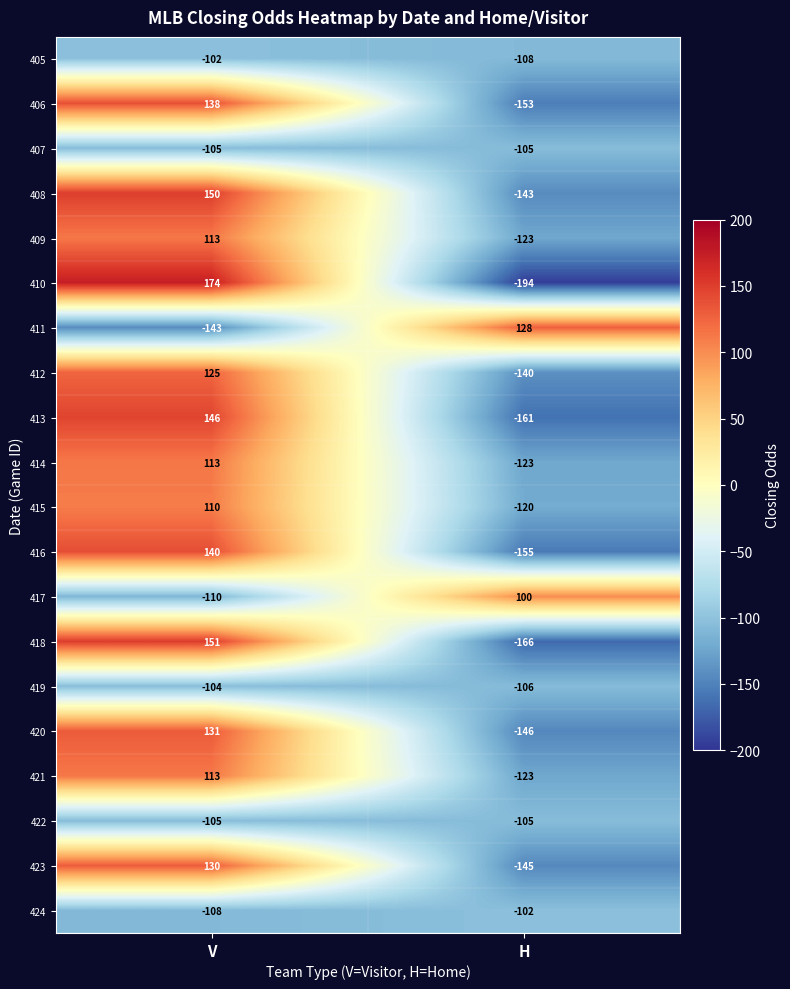

List the labels in order of 409 value, largest first.

V, H